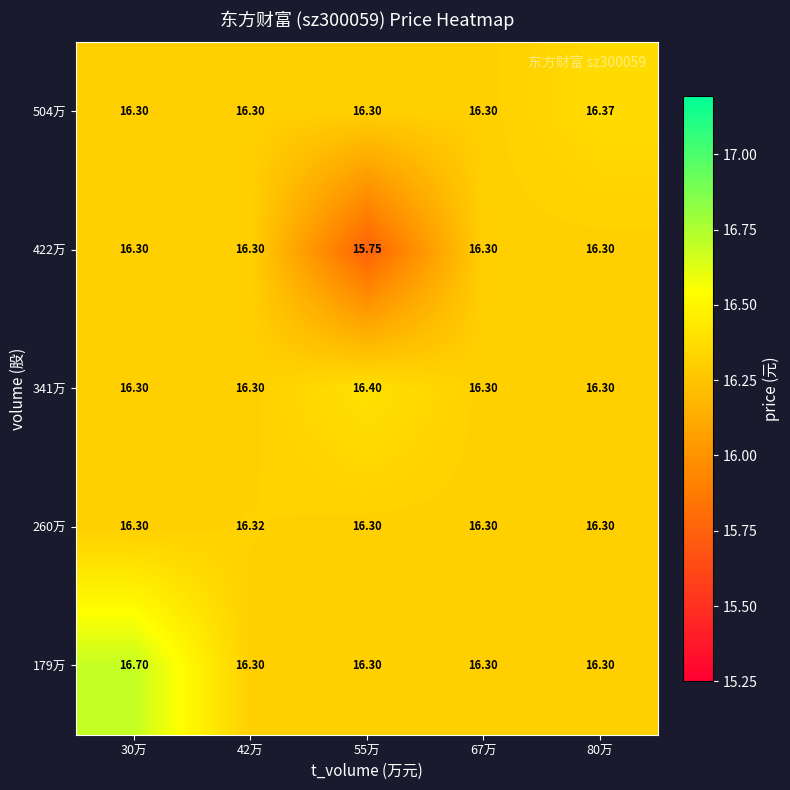

How many distinct data groups are displayed?

5